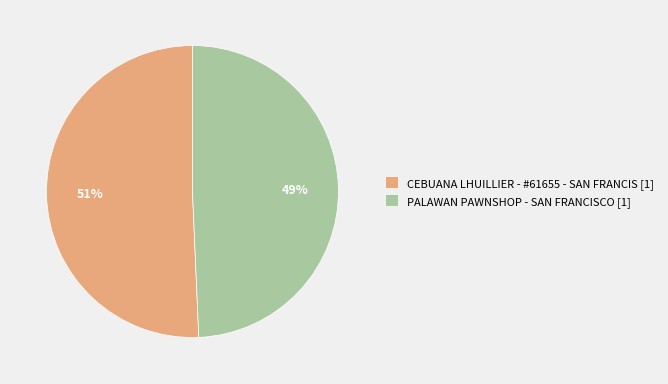

What is the majority slice?

CEBUANA LHUILLIER - #61655 - SAN FRANCIS